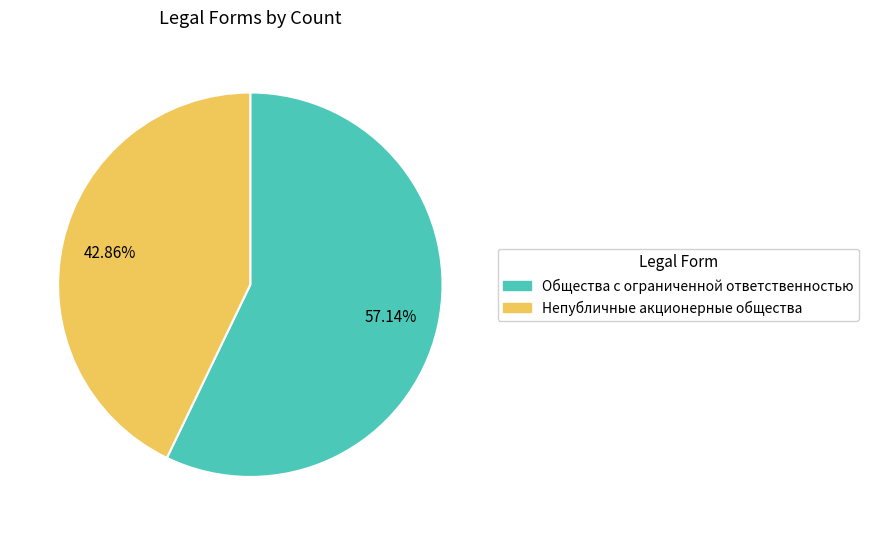

Which slice is the smallest?

Непубличные акционерные общества